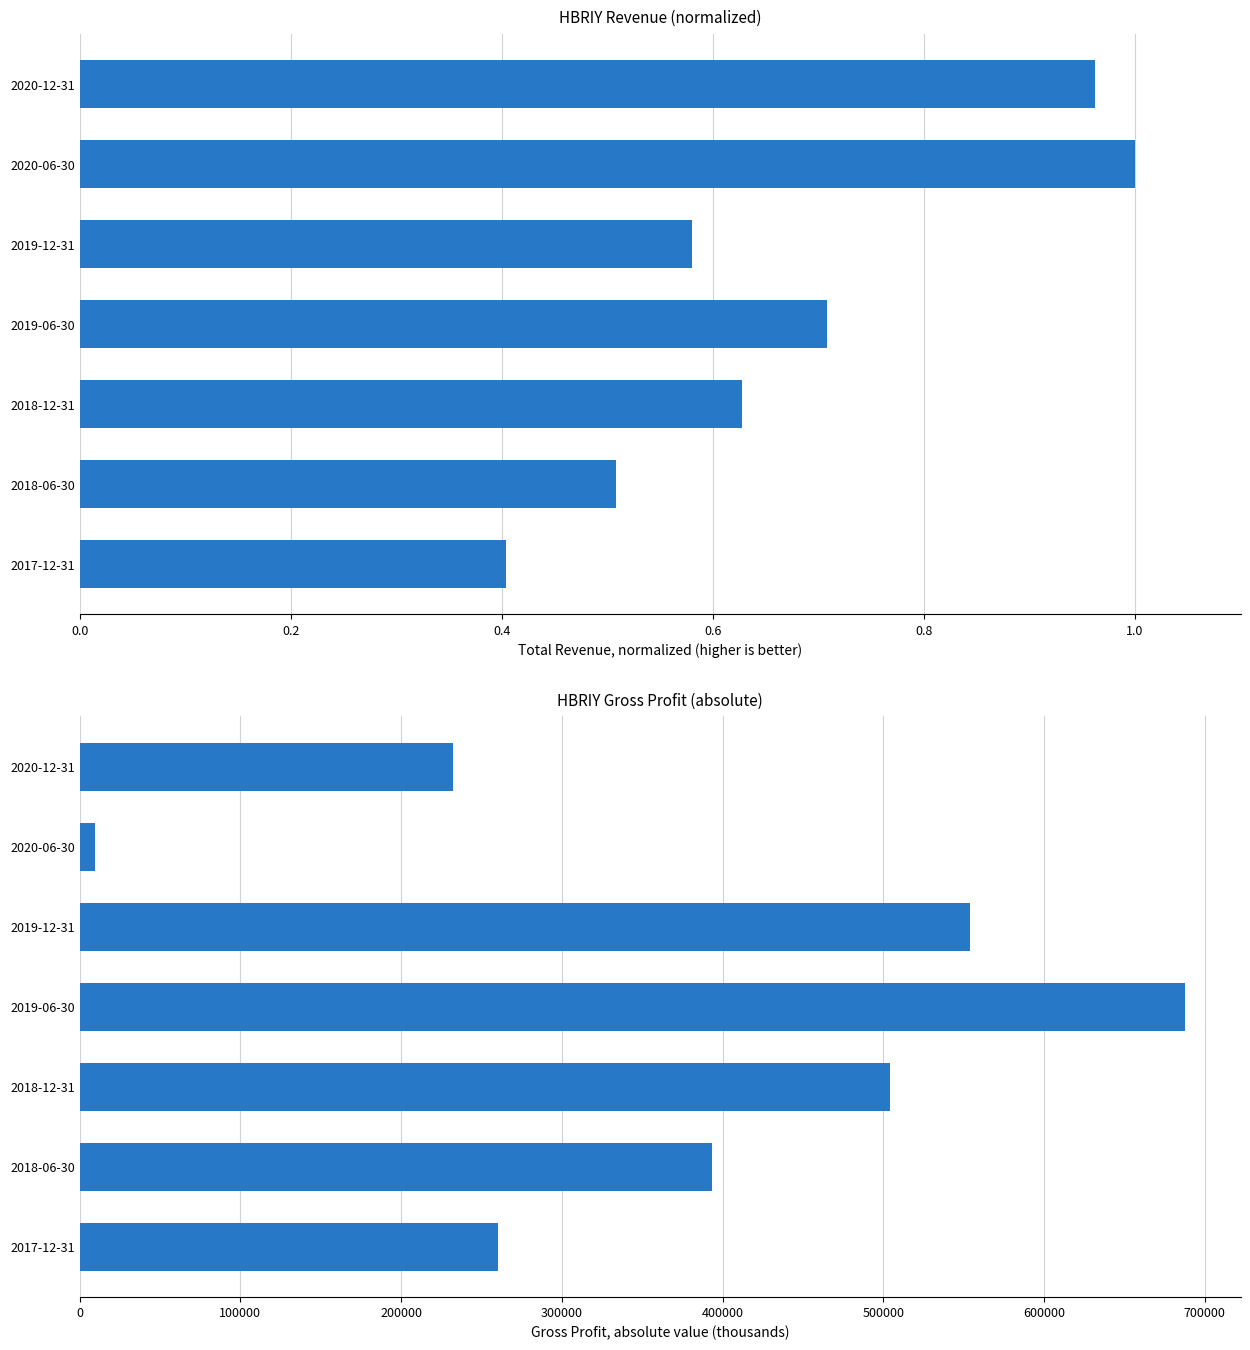

Which series has the largest total across all categories?

Gross Profit